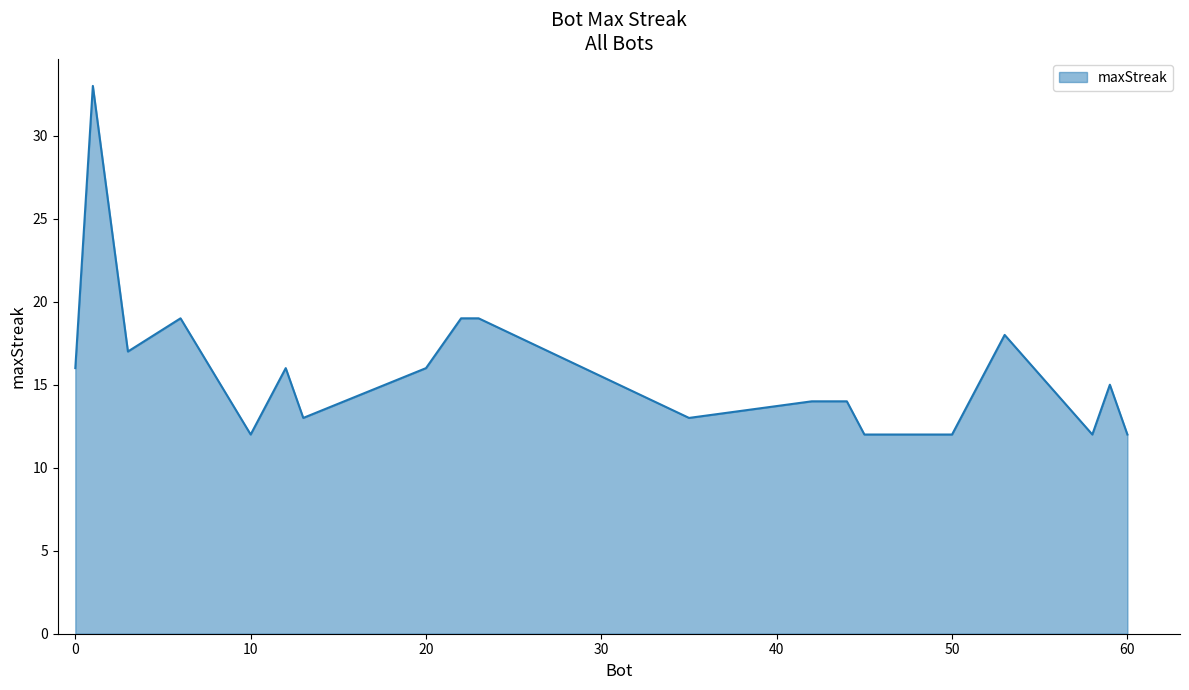

What is the greatest value displayed?

33